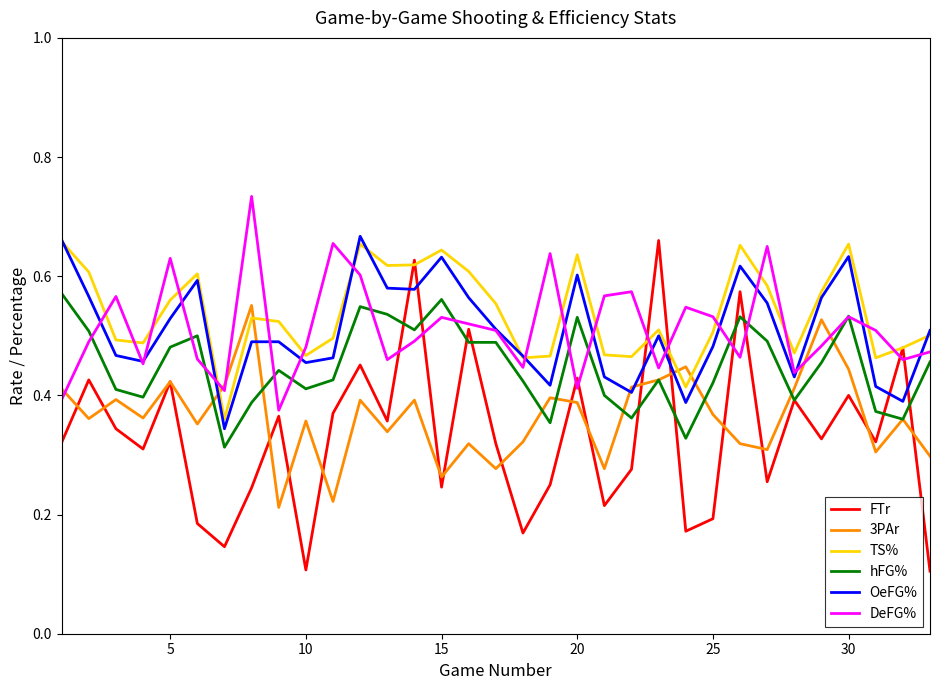

How many interior local peaks does the FTr series have?

12